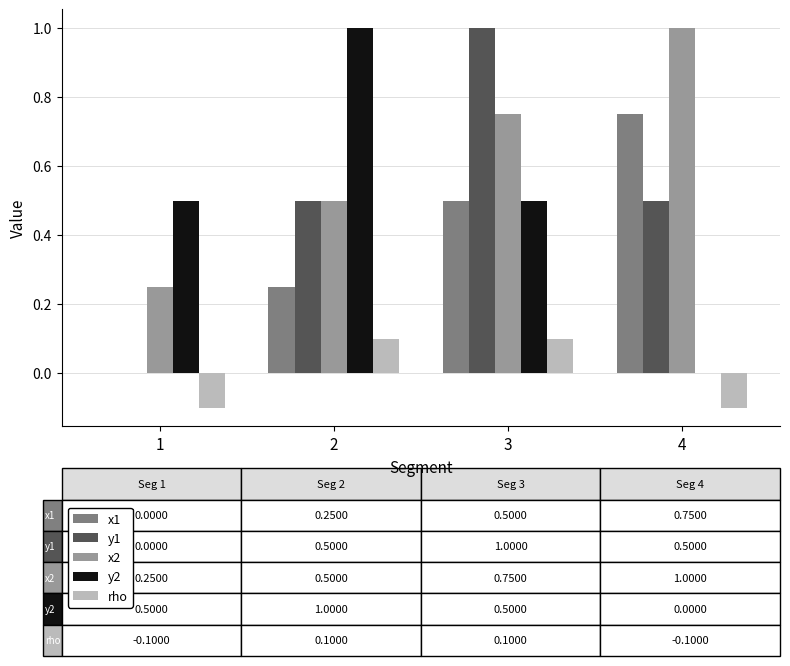

What is the total value across all series at 3?

2.9